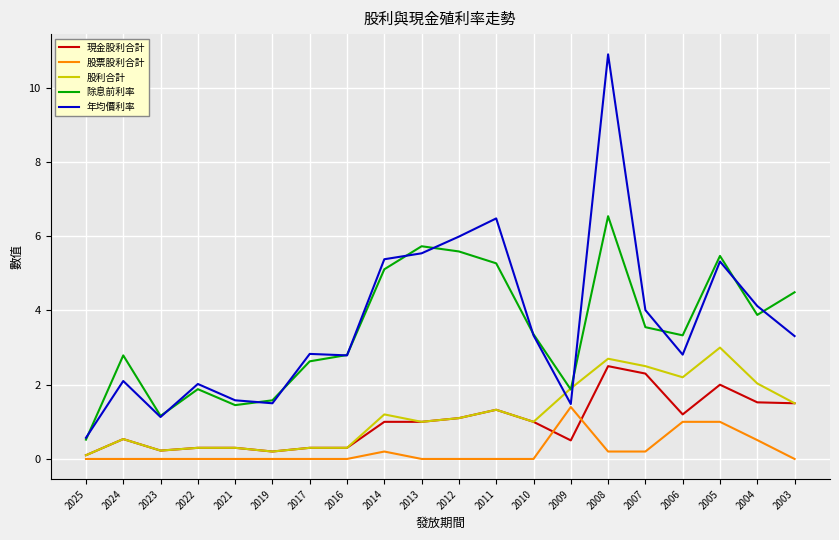

True or false: 股利合計 has a value of 1.2 at 2014.

True